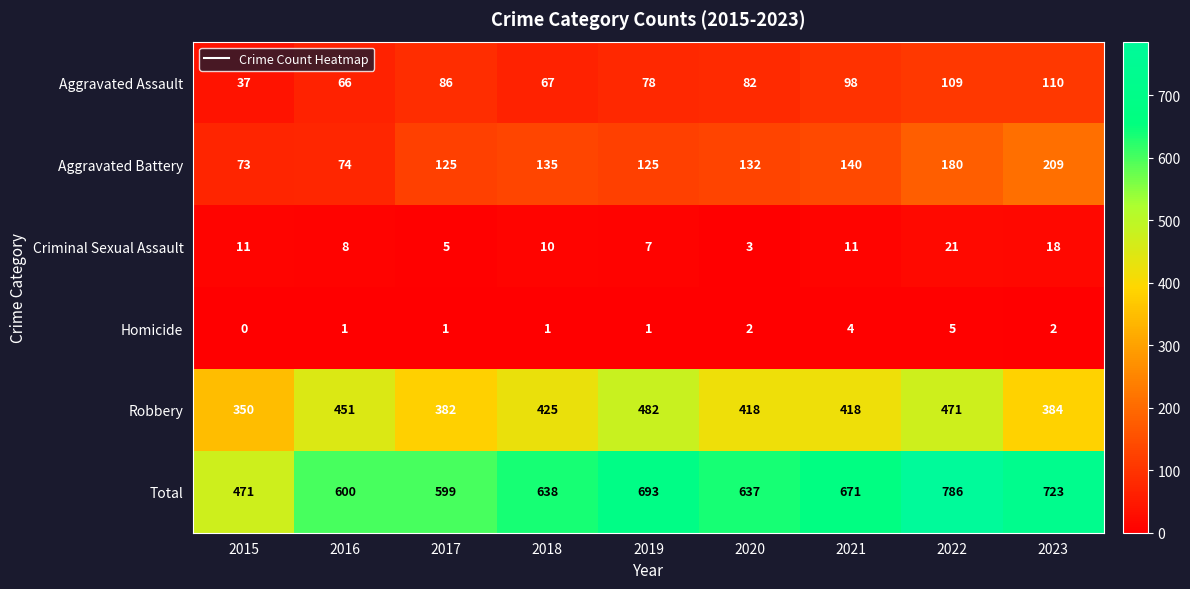

What is the difference between the Criminal Sexual Assault values at 2017 and 2015?

6